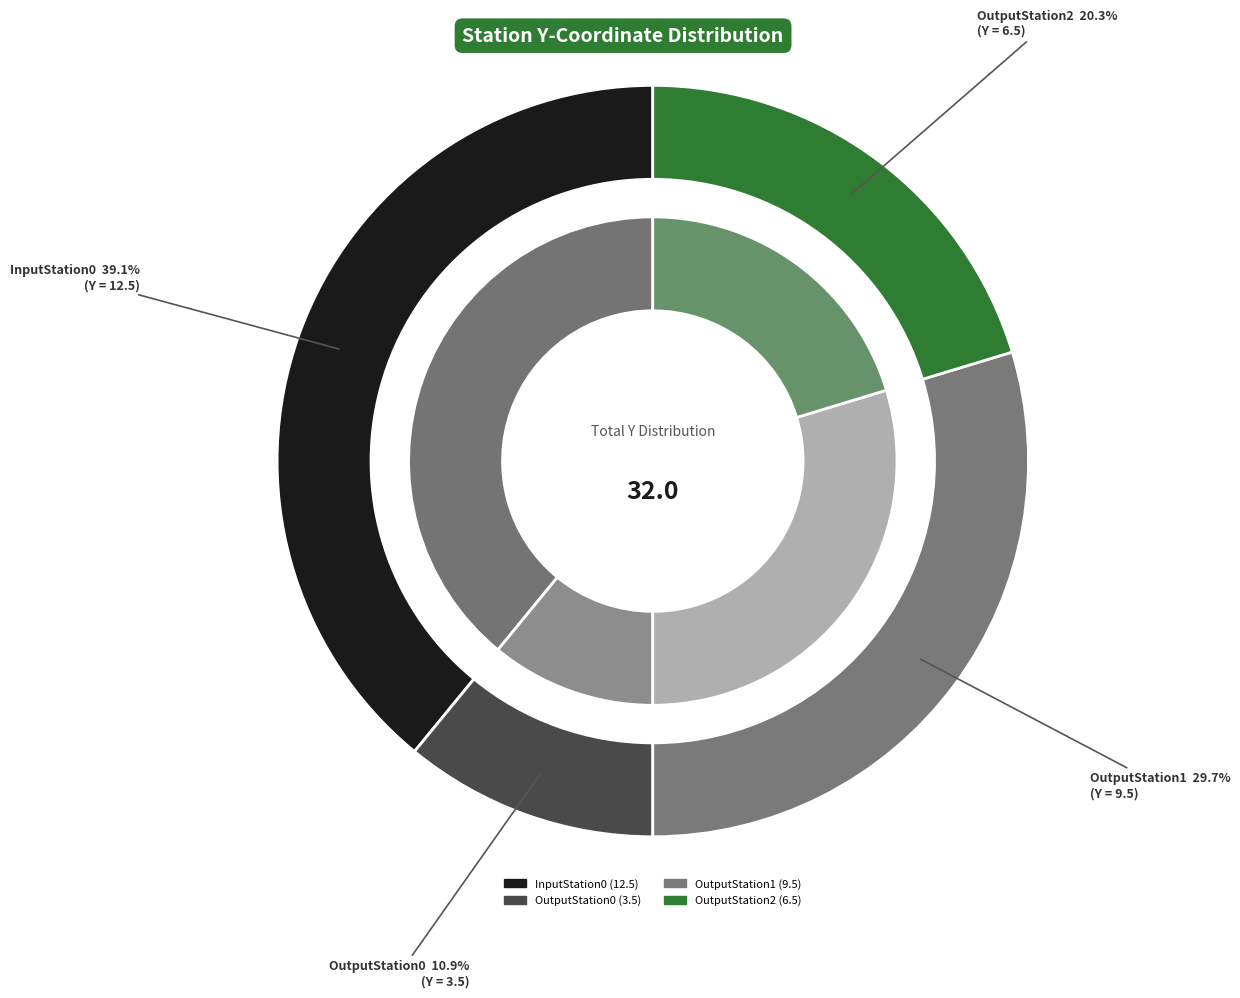

Is InputStation0 the majority of the pie?

No